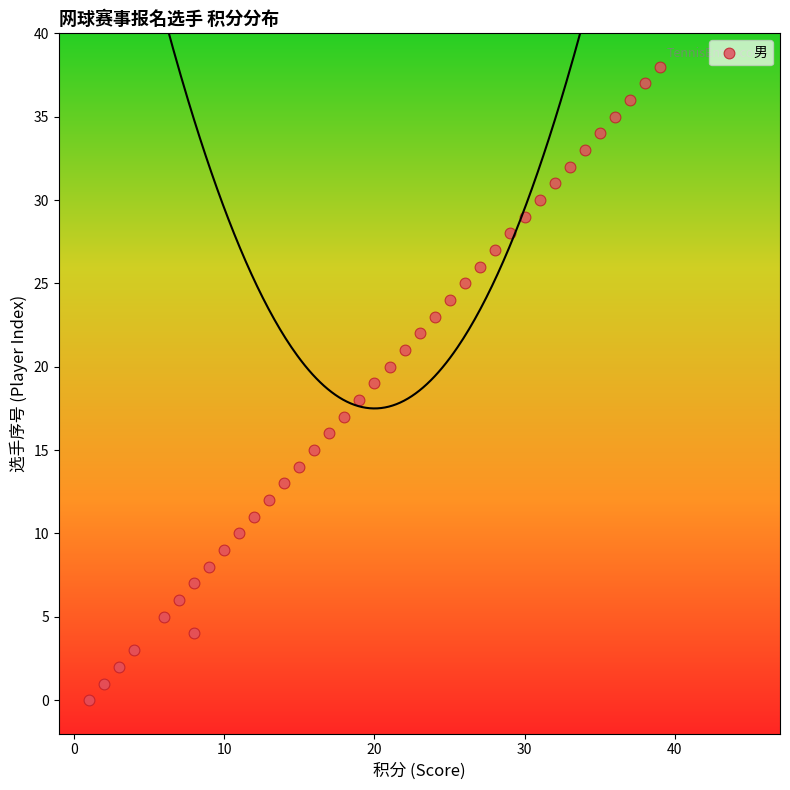

What is the range of Y values (max minus min)?

38